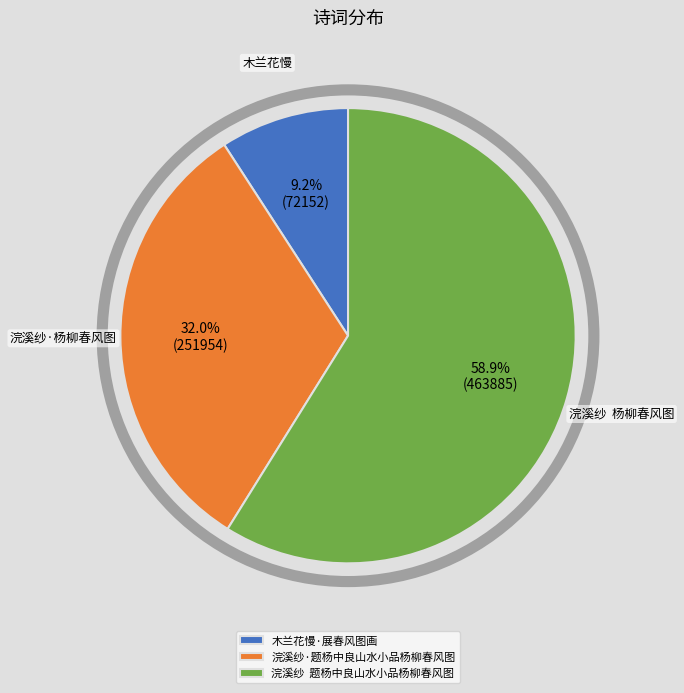

True or false: 木兰花慢·展春风图画 accounts for 4% of the total.

False